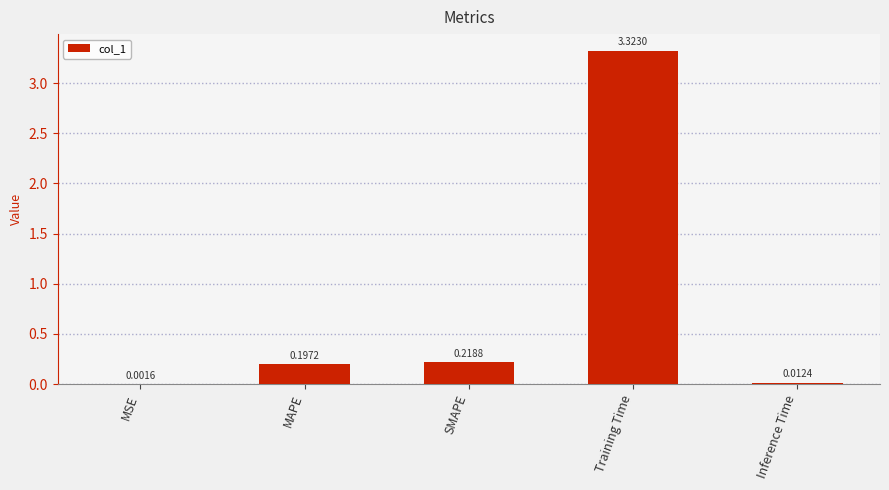

Which has a higher value, MAPE or SMAPE?

SMAPE